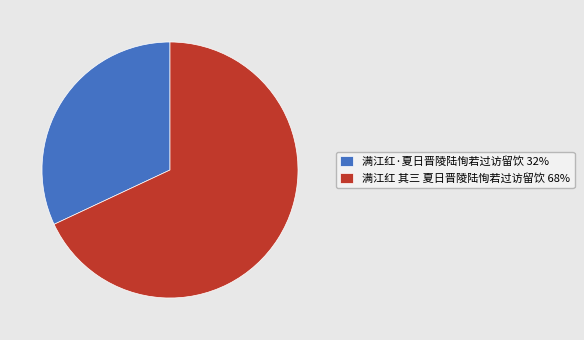

Does 满江红 其三 夏日晋陵陆恂若过访留饮 68% represent more than half of the total?

Yes